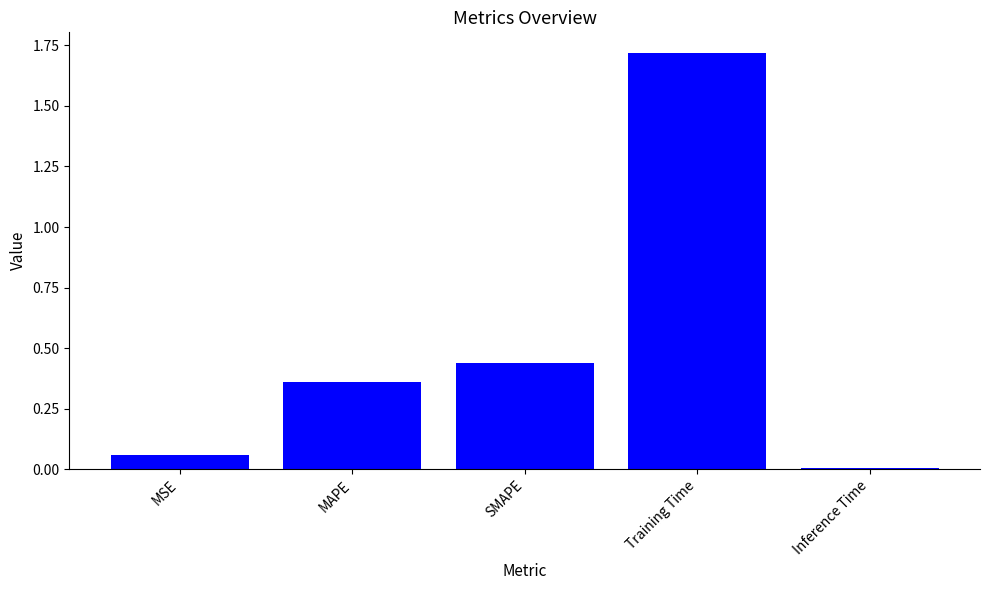

The value at SMAPE is 0.2. True or false?

False